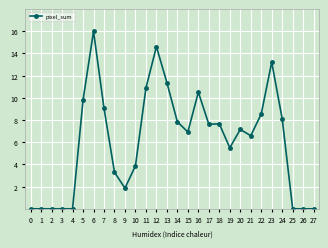

Does the chart have visible grid lines?

Yes